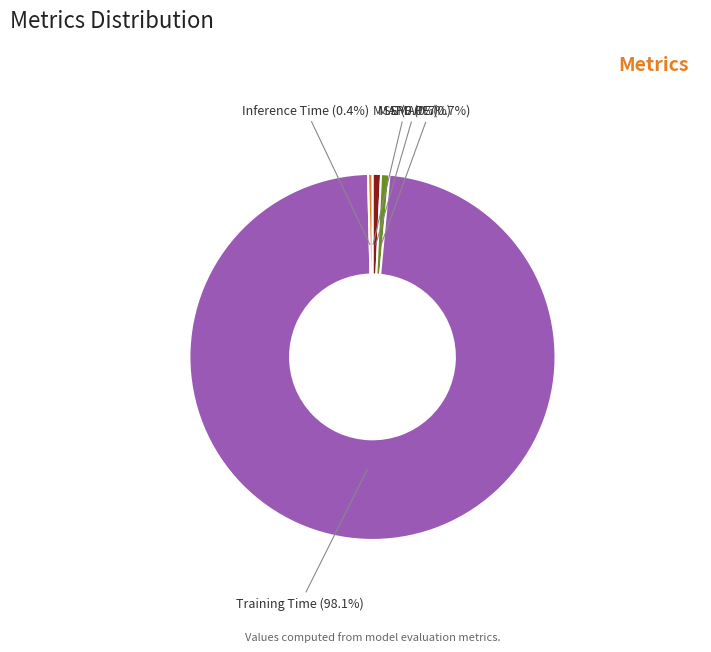

What portion of the pie excludes SMAPE?

99.3%